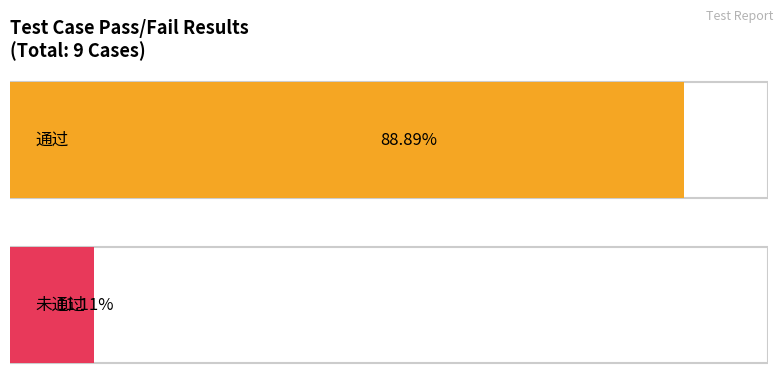

Which series changed the most between 0 and 1?

通过